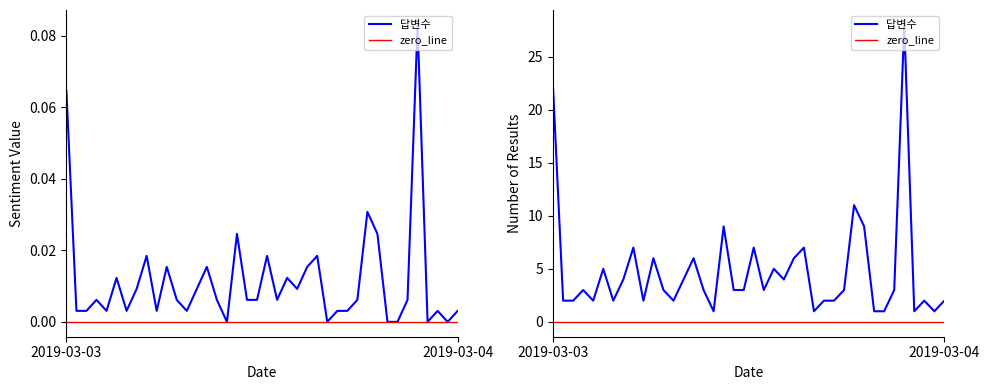

Is it true that 답변수 equals 2 at 2?

True